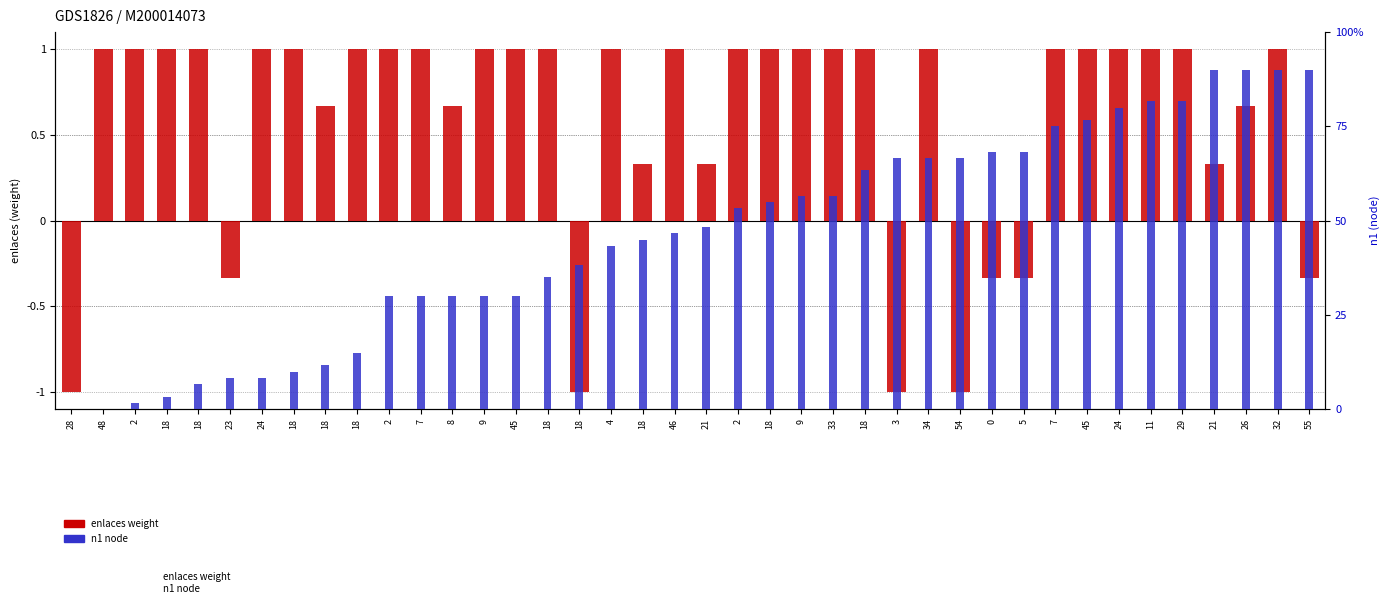

At how many categories does at least one series exceed 0?

39